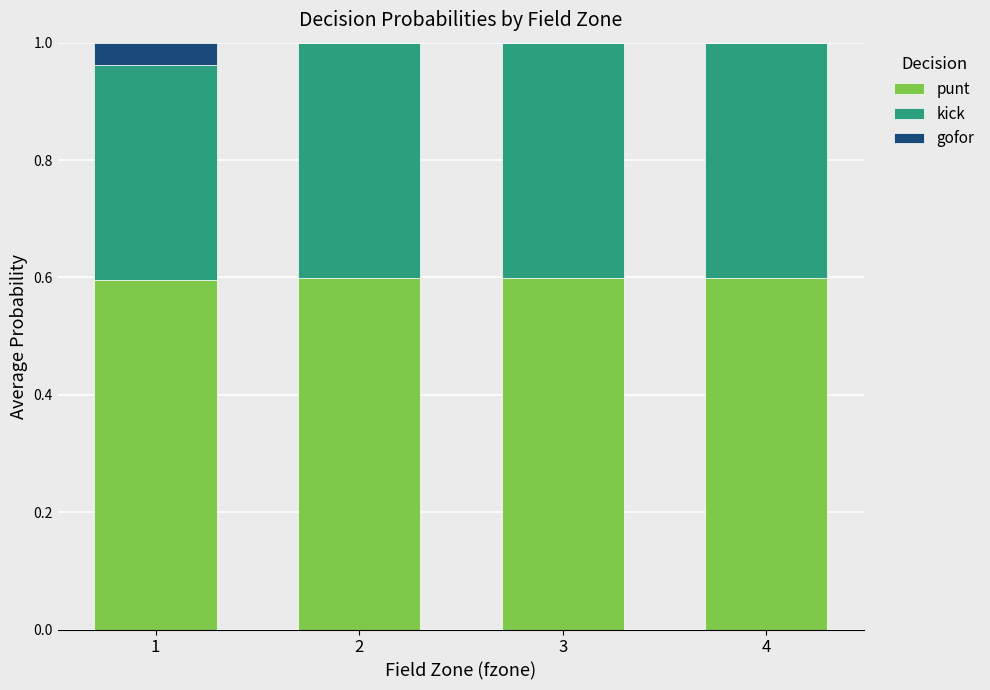

The value of punt at 1 is 0.8. True or false?

False